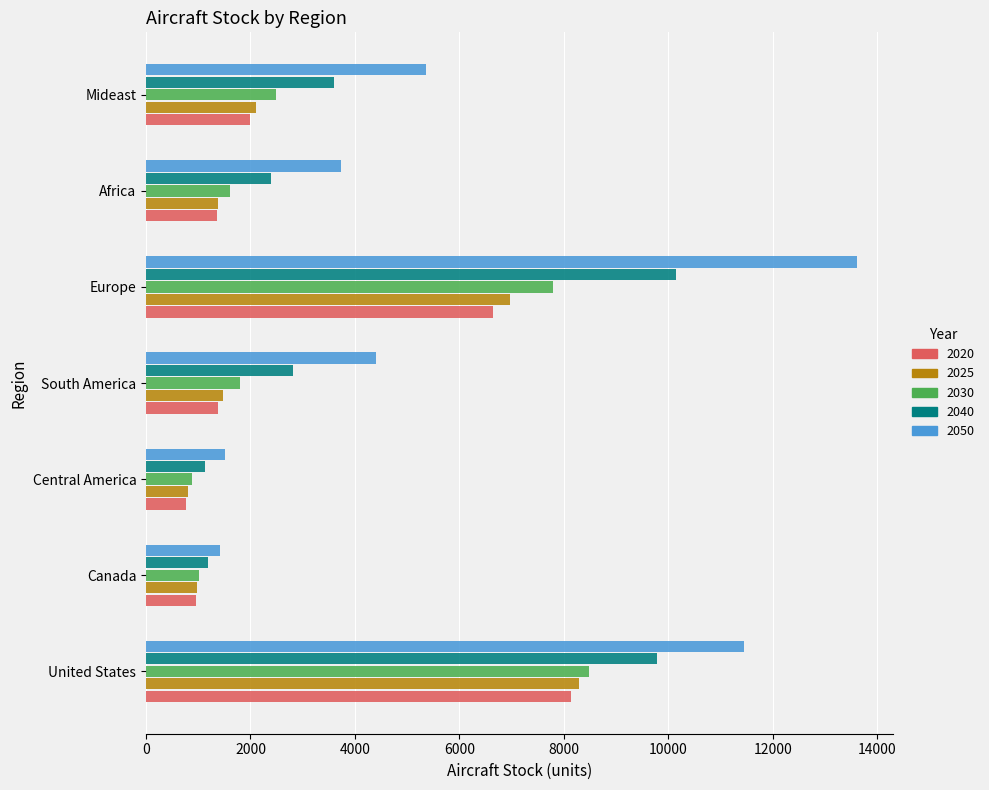

Which category has the highest value in the 2020 series?

United States